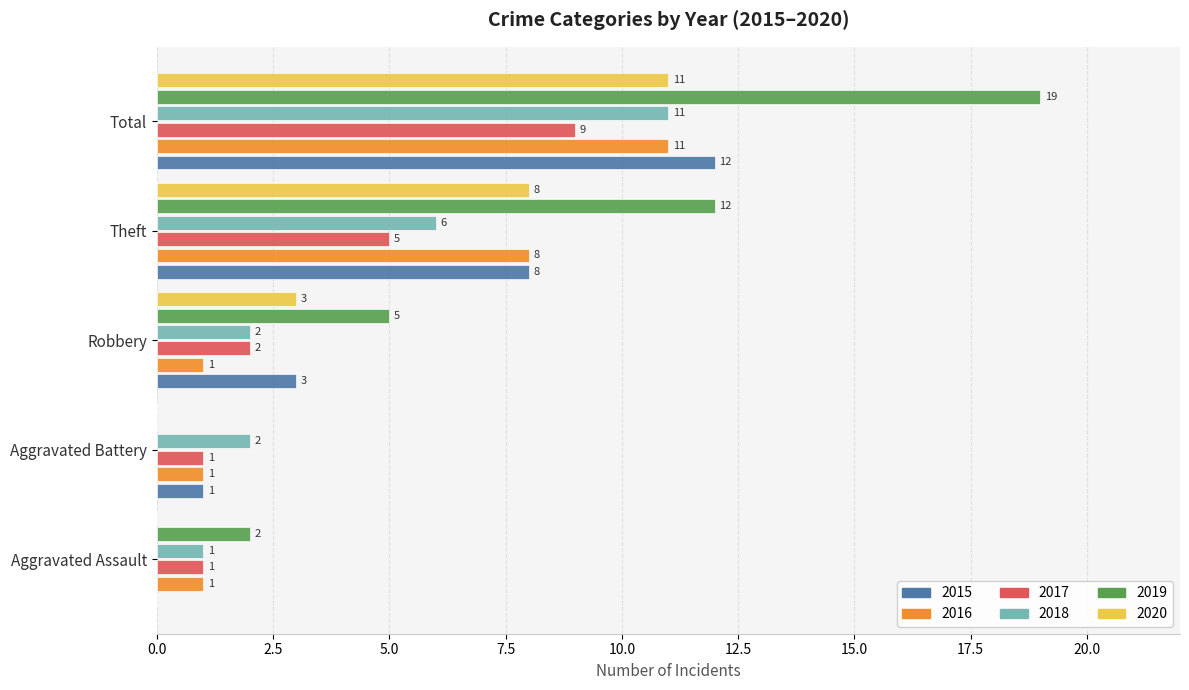

Which category has the highest value in the 2017 series?

Total